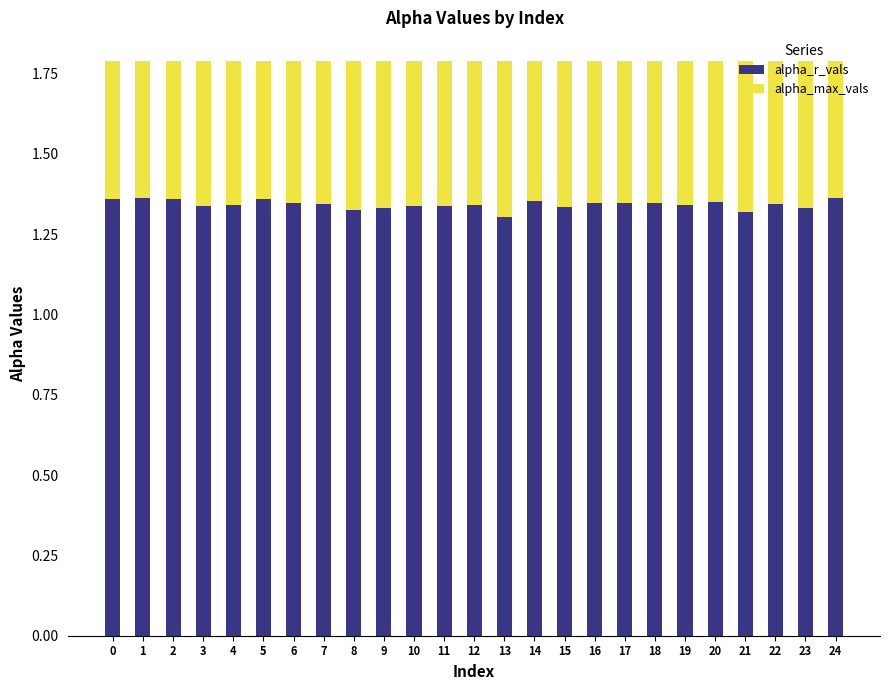

What is the sum of the alpha_r_vals values at 6 and 22?

2.7